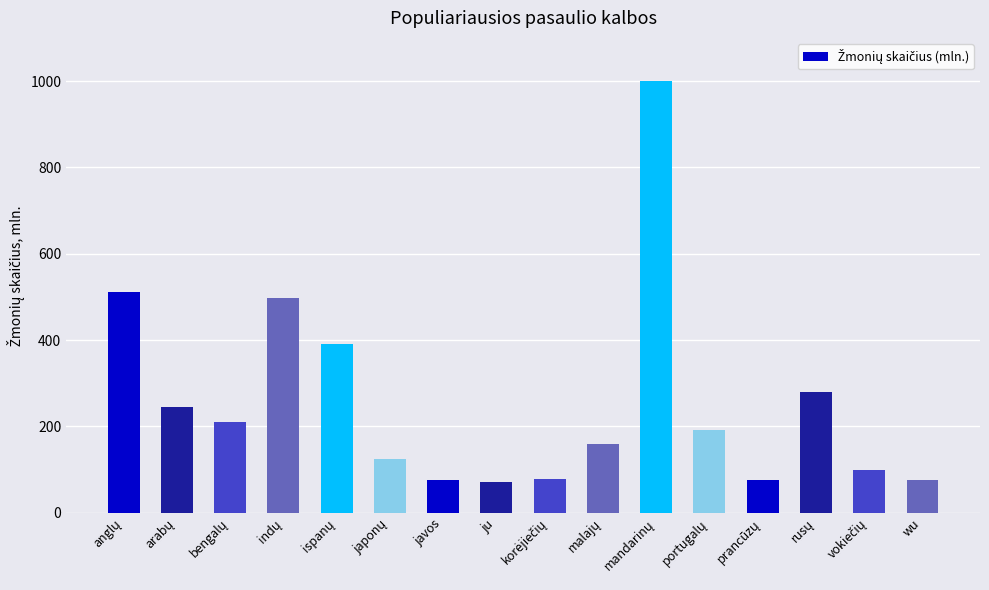

What is the value of the 4th bar from the left?

498